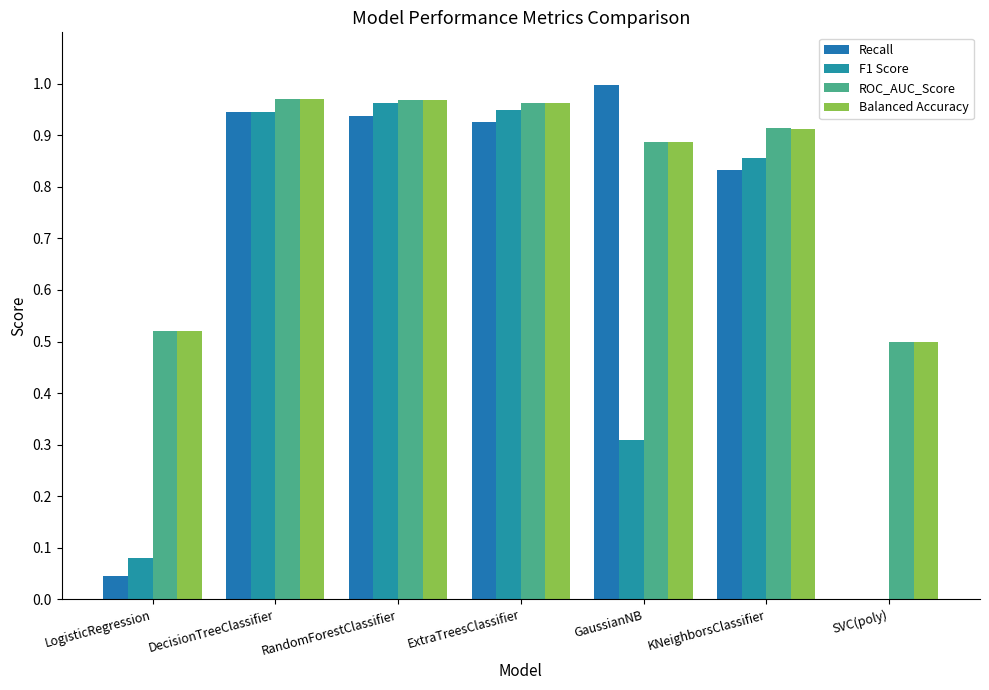

What is the sum of all Balanced Accuracy values?

5.7